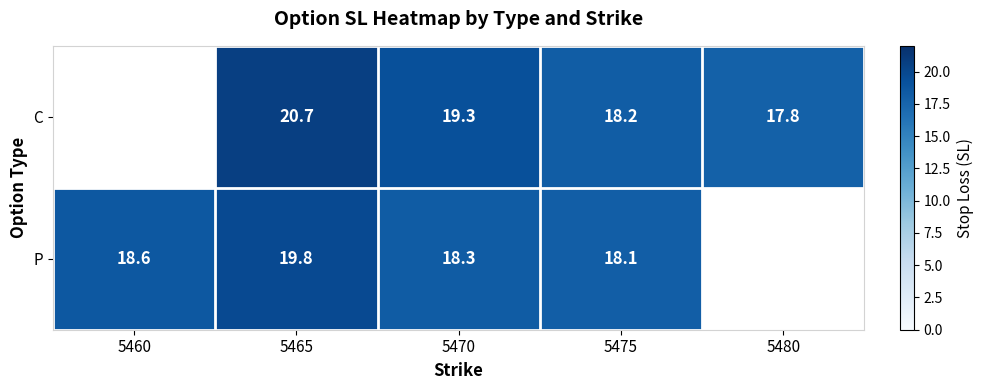

At 5465, list the series in order from largest to smallest.

C, P